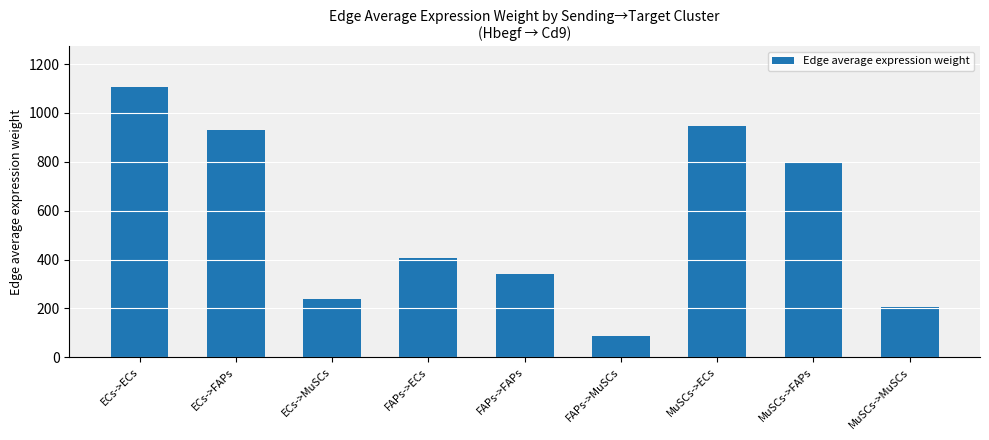

How many categories are shown in the chart?

9